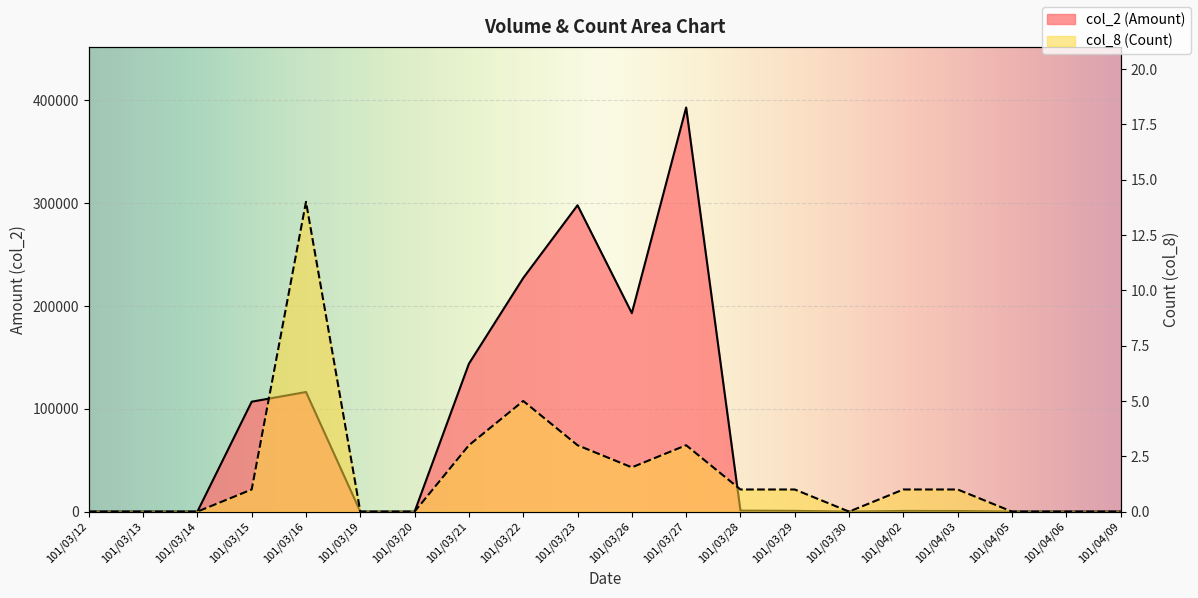

Which label corresponds to the largest value in the chart?

101/03/27